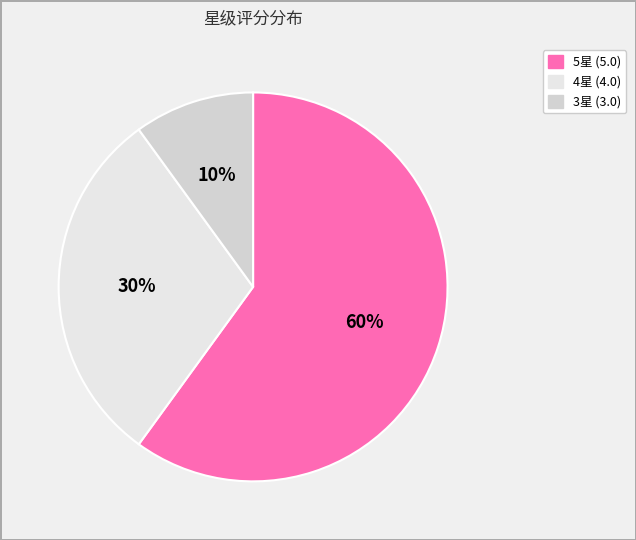

Count the number of slices in the pie.

3